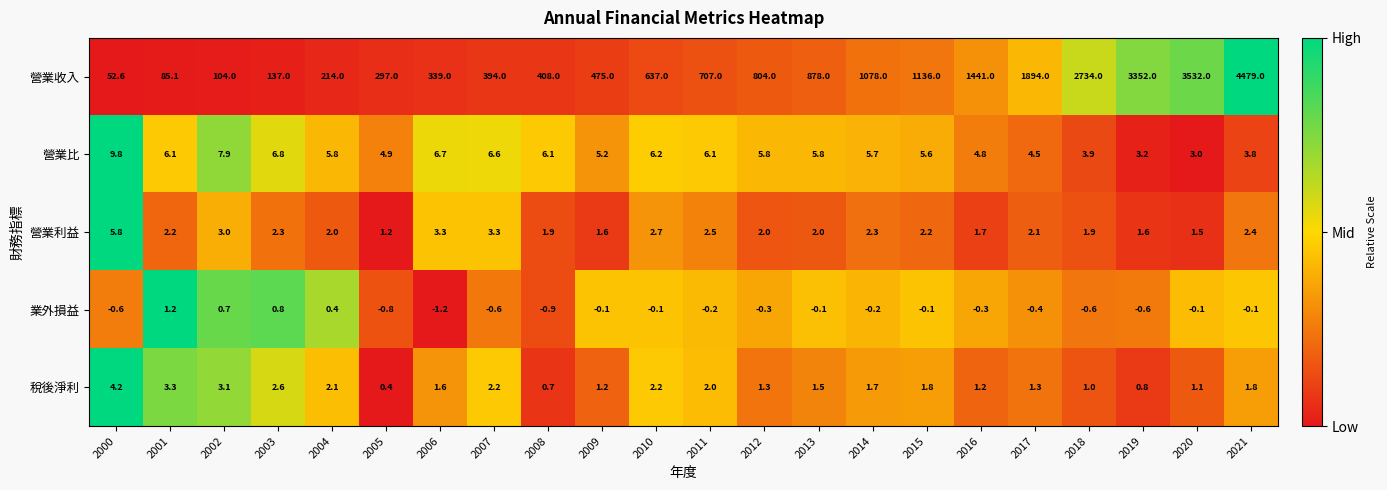

What is the greatest value displayed?

4479.0